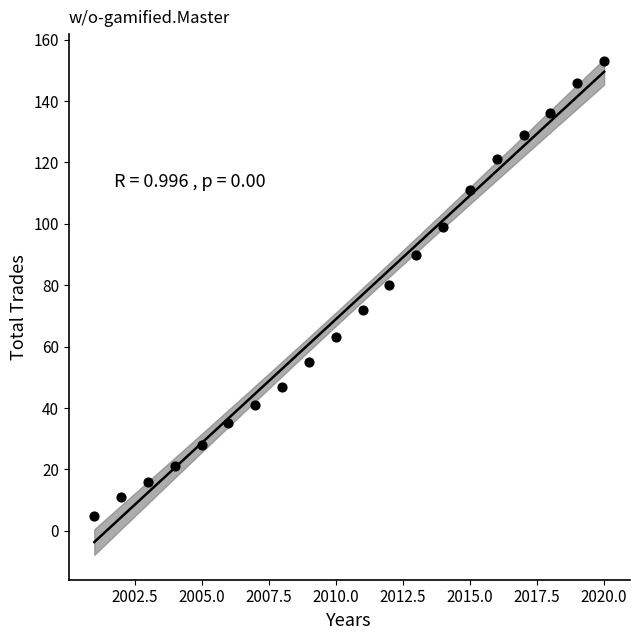

What is the range of Y values (max minus min)?

148